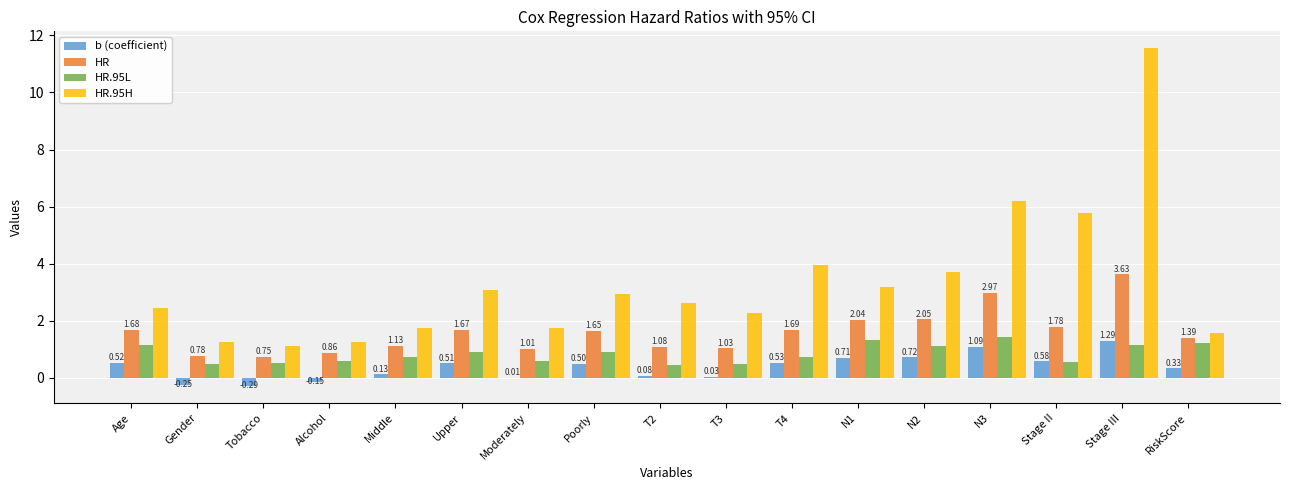

Count the number of categories in the chart.

17